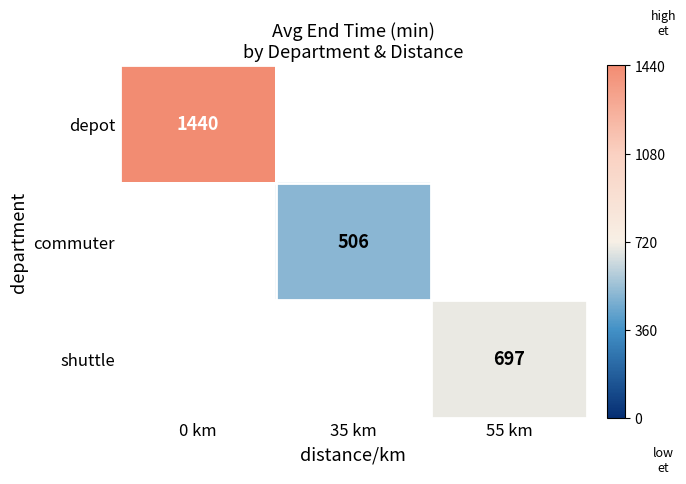

Which category has the highest value across all series?

0 km